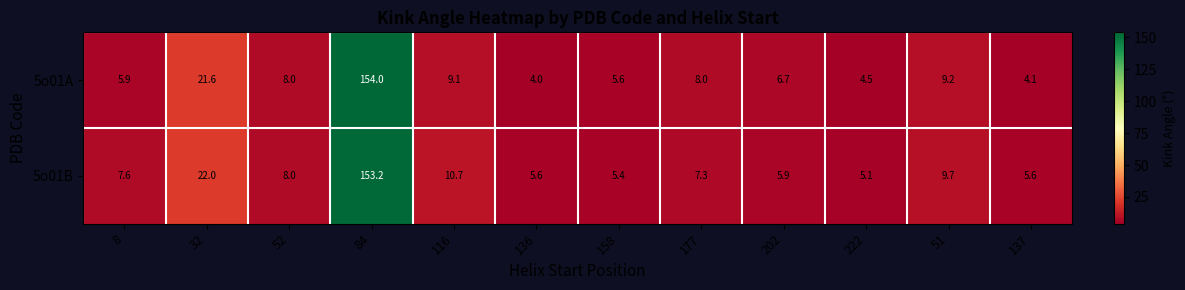

How many series are shown in this chart?

2